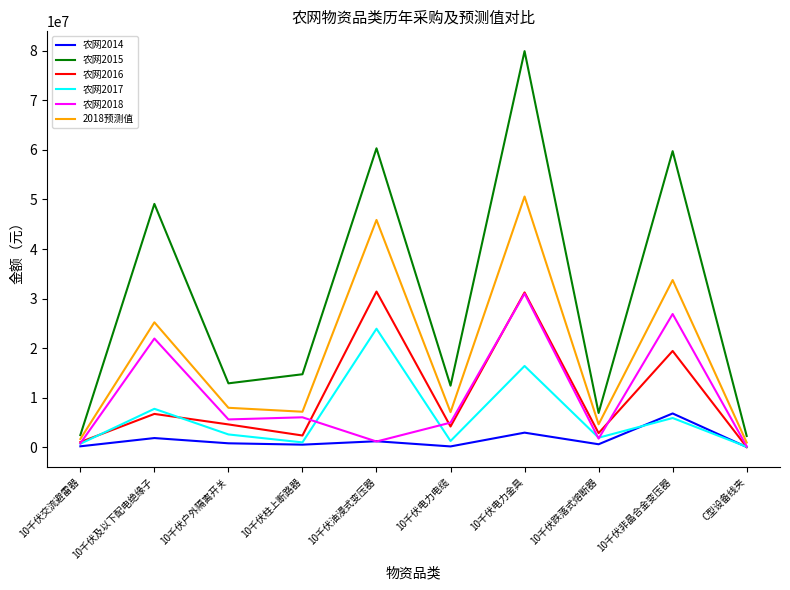

How many values in the 农网2014 series exceed 773599?

5